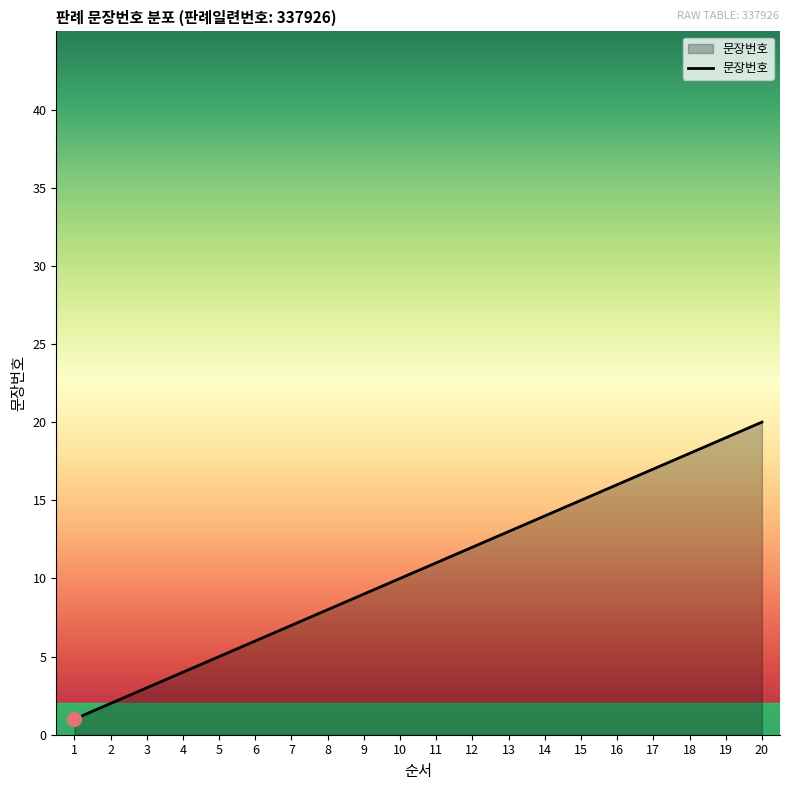

Rank the categories by value from lowest to highest.

1, 2, 3, 4, 5, 6, 7, 8, 9, 10, 11, 12, 13, 14, 15, 16, 17, 18, 19, 20